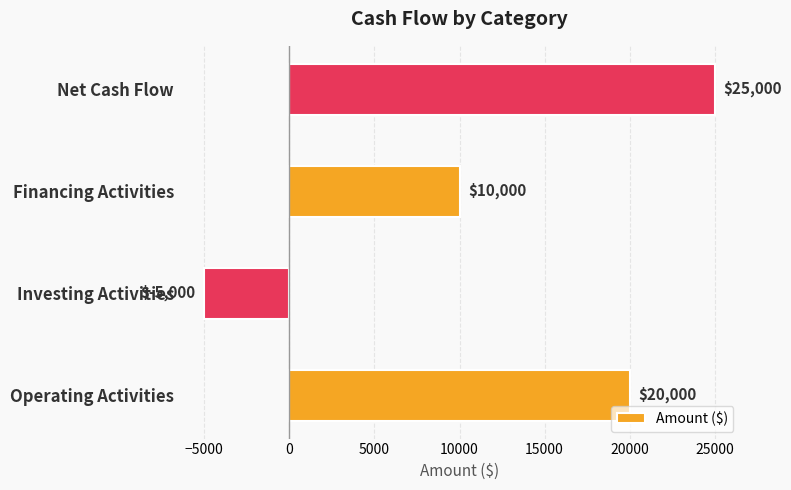

How many bars are there in total?

4